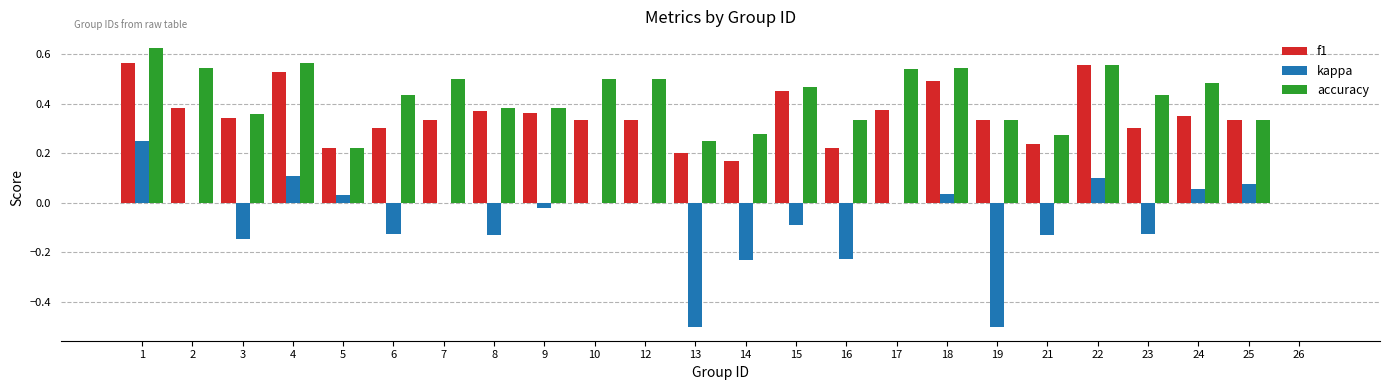

How many data points does each series have?

24